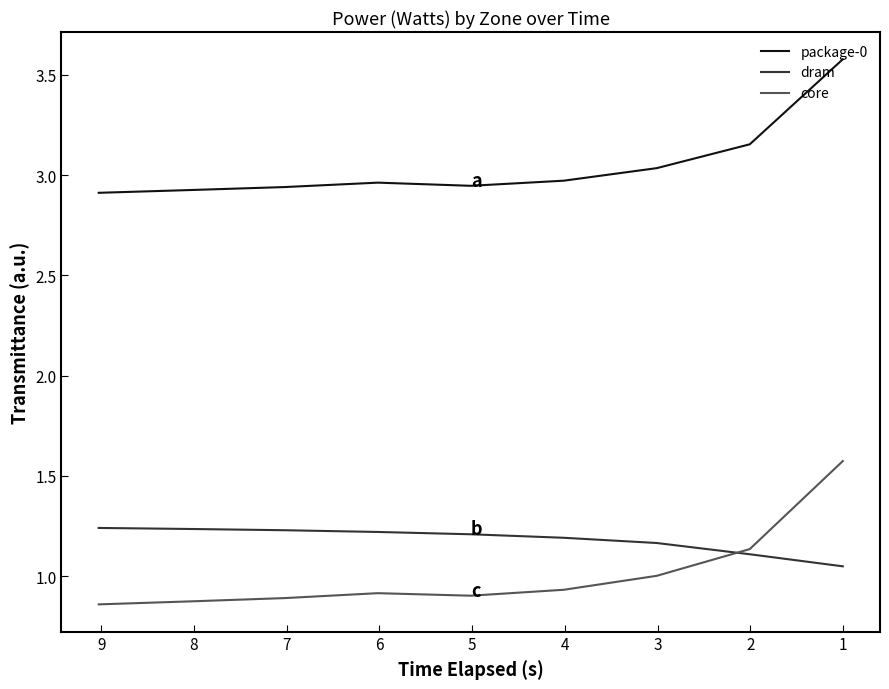

Is the value of dram at 8 greater than the value of package-0 at 7?

No